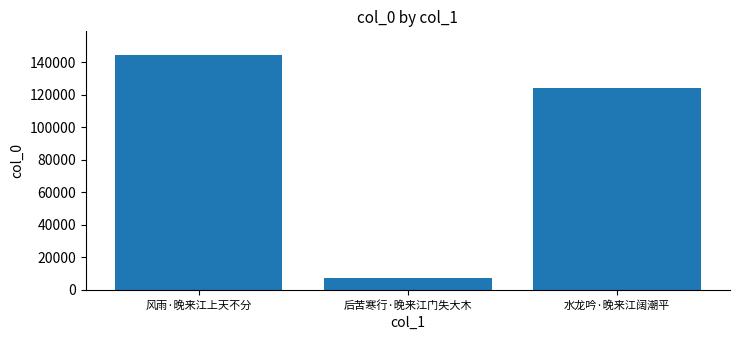

What is the sum of the values at 水龙吟·晚来江阔潮平 and 风雨·晚来江上天不分?

268990